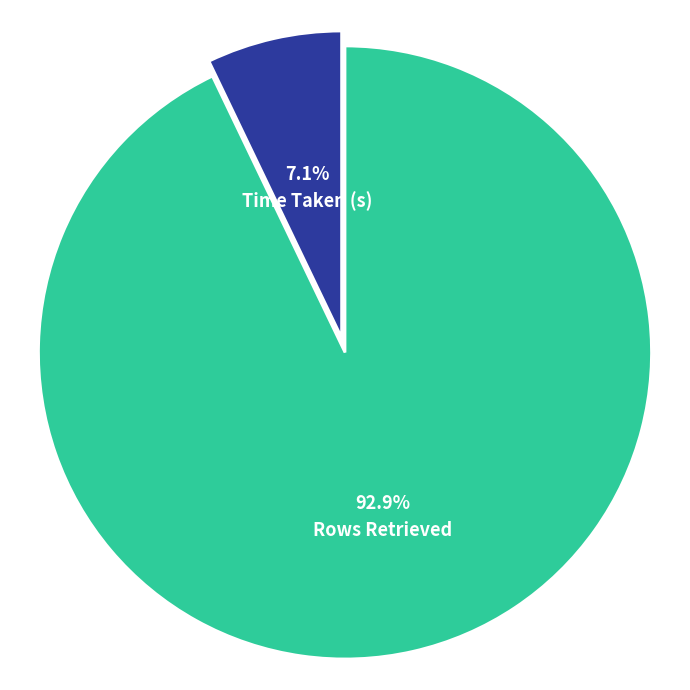

How many slices are in this pie chart?

2